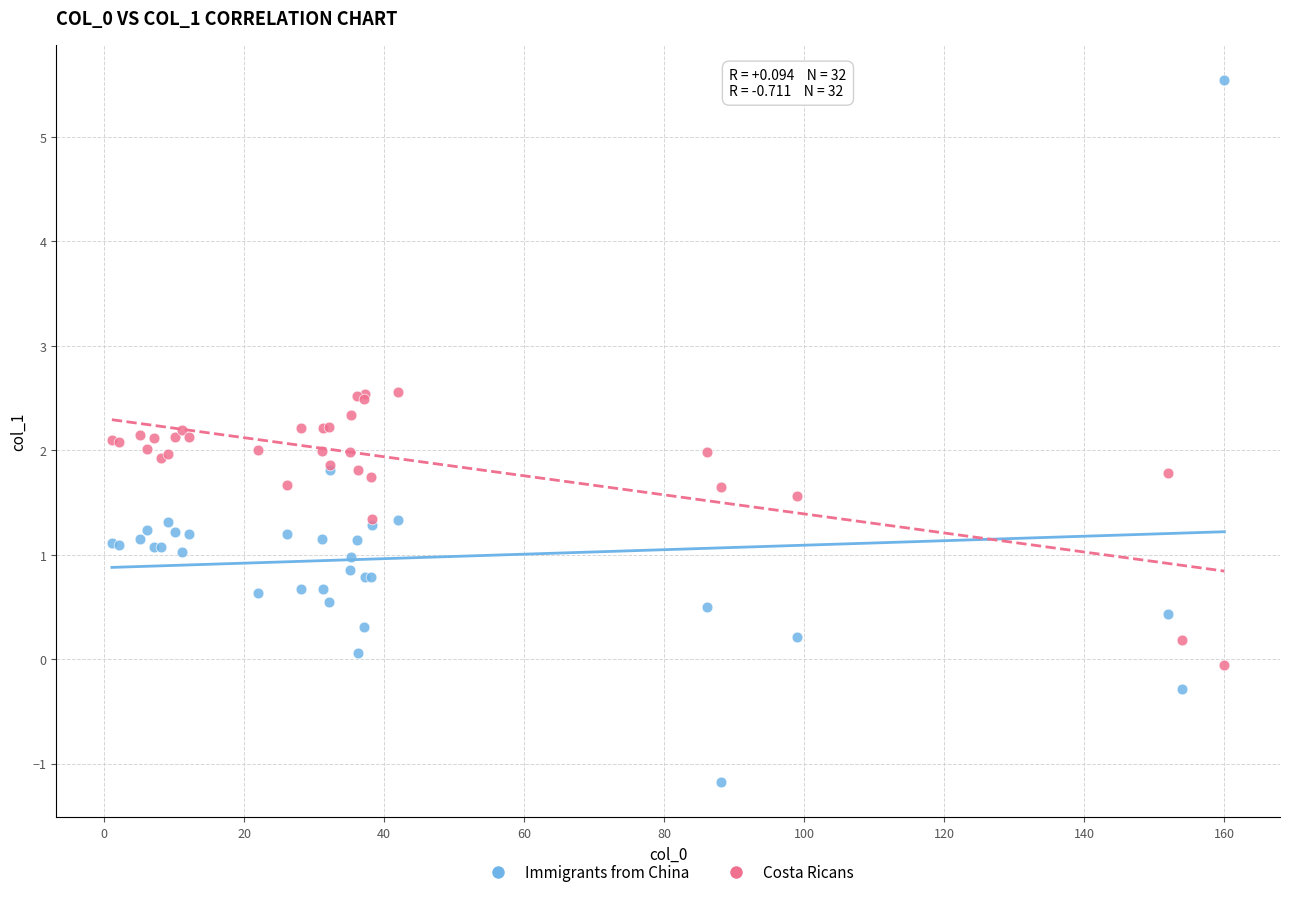

What are all the series names shown in the legend?

Immigrants from China, Costa Ricans